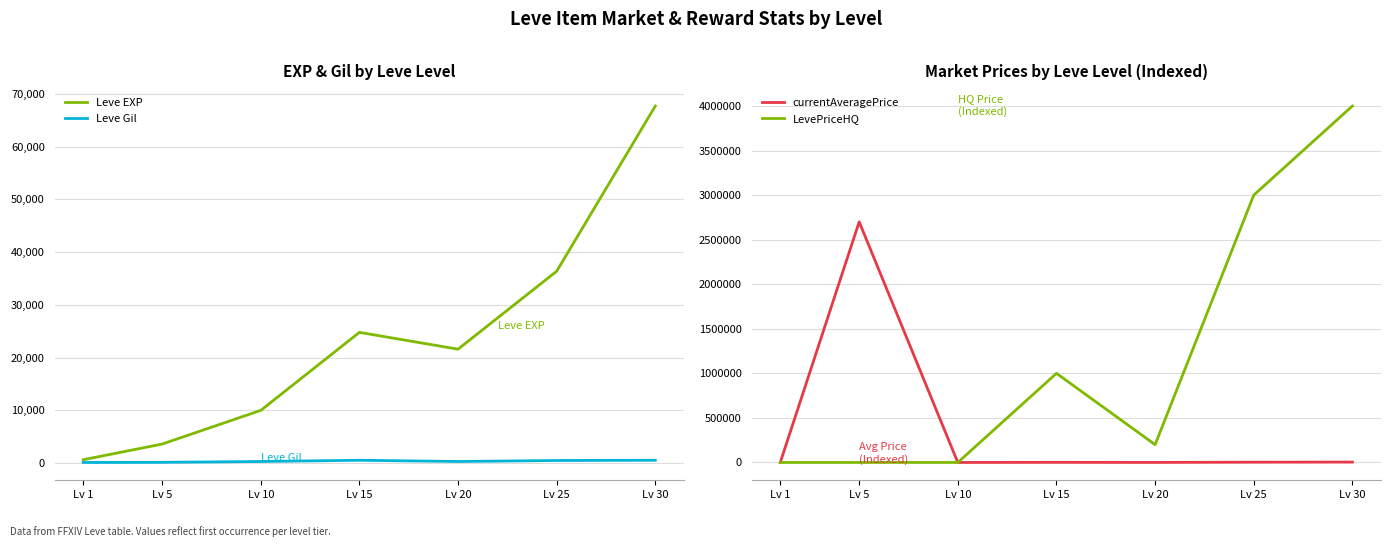

Read the currentAveragePrice value at Lv 30, to the nearest 100.

4000